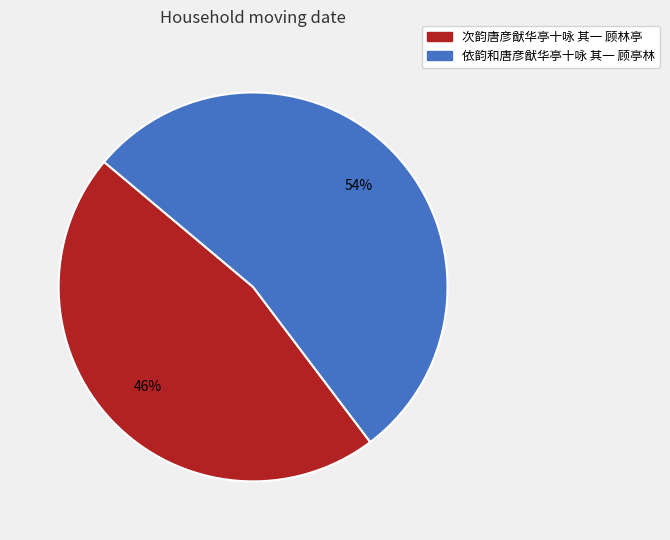

Is the sum of 依韵和唐彦猷华亭十咏 其一 顾亭林 and 次韵唐彦猷华亭十咏 其一 顾林亭 greater than half?

Yes